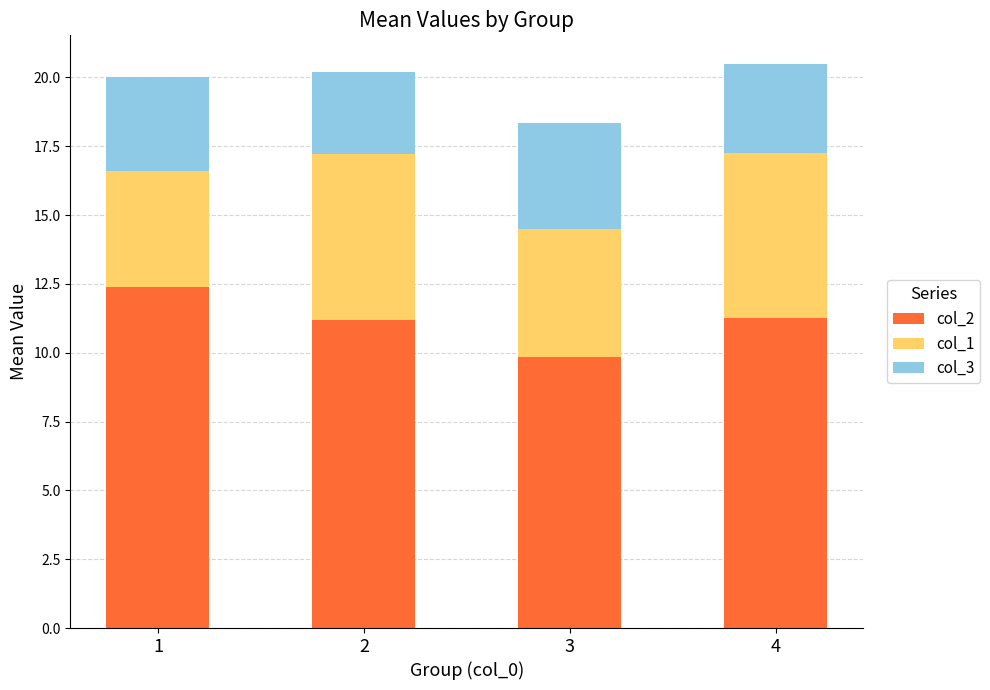

What are all the series names shown in the legend?

col_2, col_1, col_3